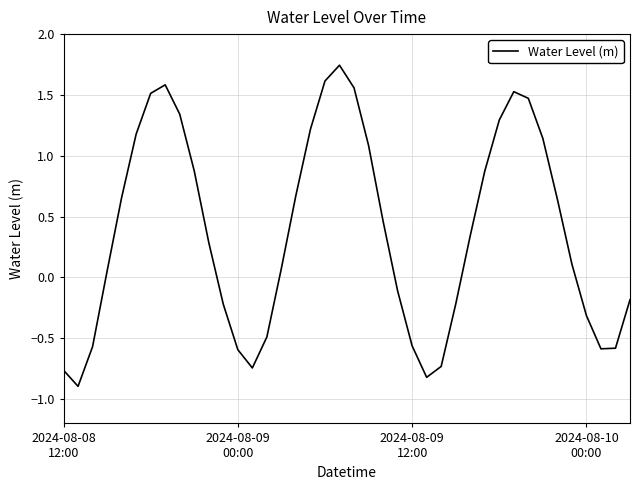

What is the smallest value displayed?

-0.9